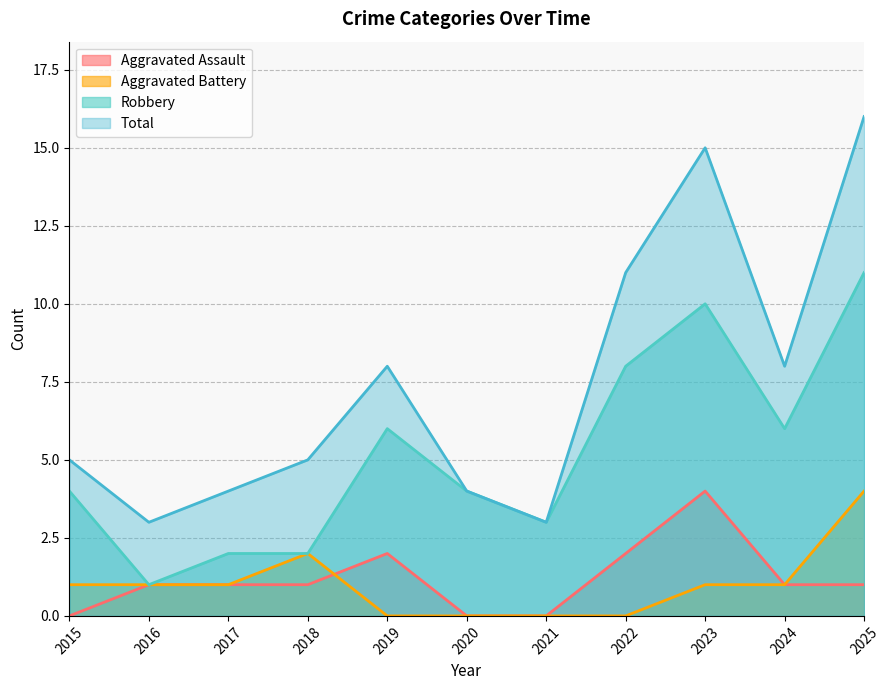

The value of Robbery at 2019 is 6. True or false?

True